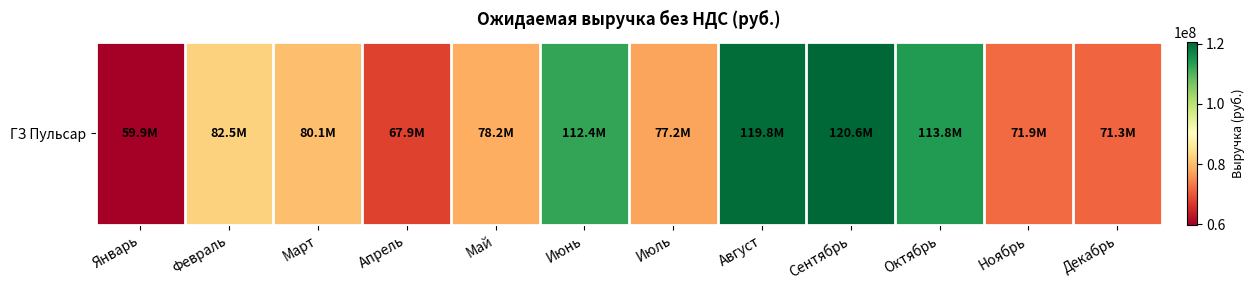

At which label is the value closest to 90275245?

Февраль